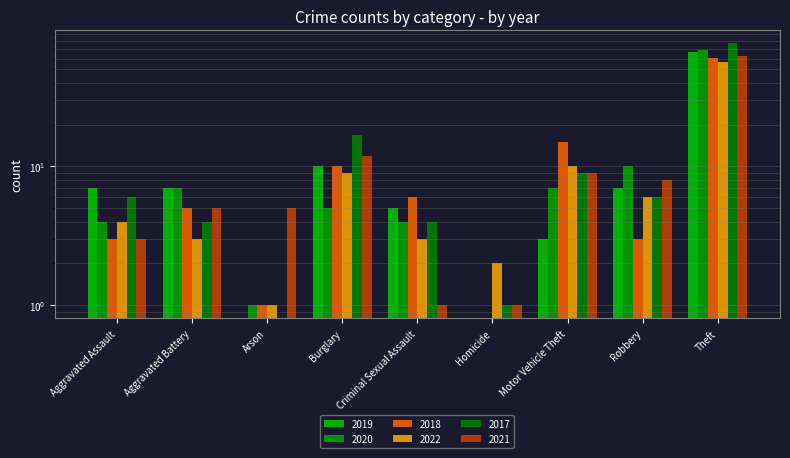

What is the greatest value displayed?

77